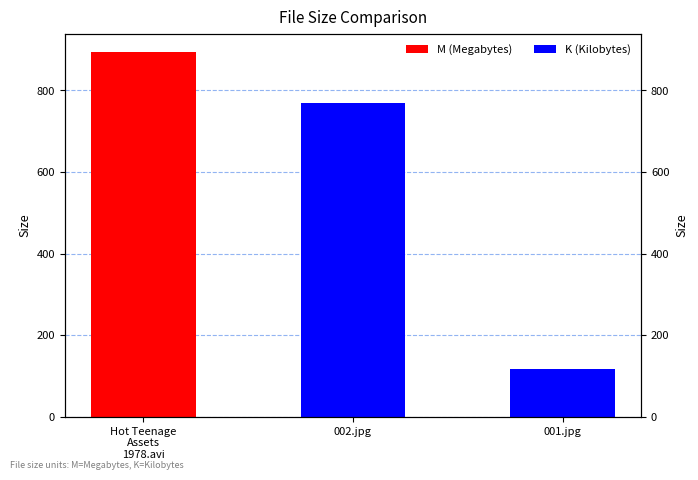

List the labels in order of value, largest first.

Hot Teenage
Assets
1978.avi, 002.jpg, 001.jpg